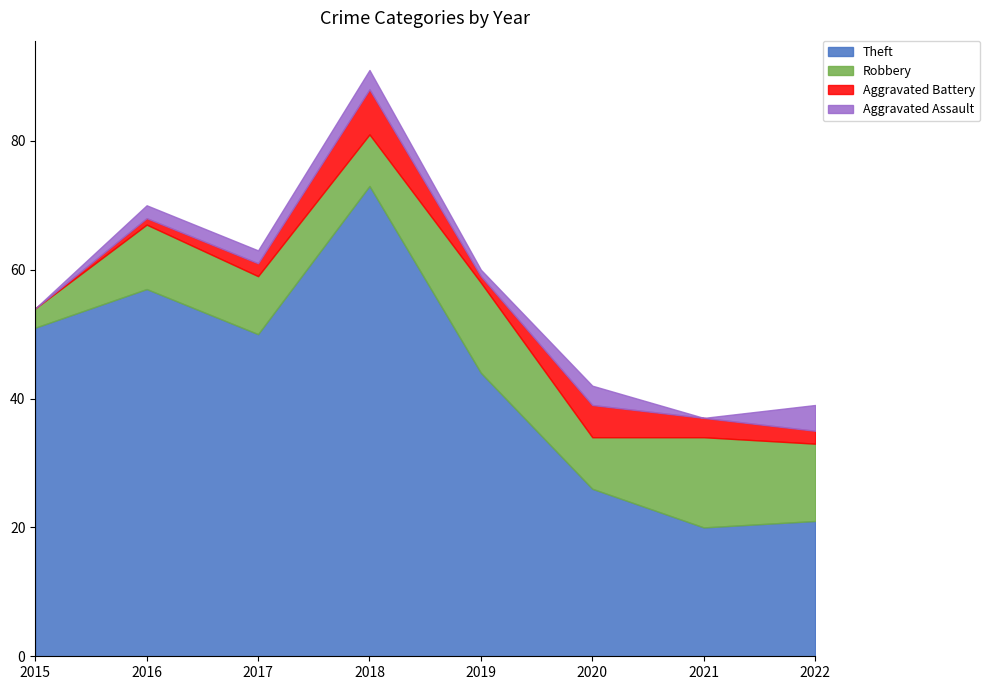

True or false: Theft and Aggravated Assault intersect in this chart.

False